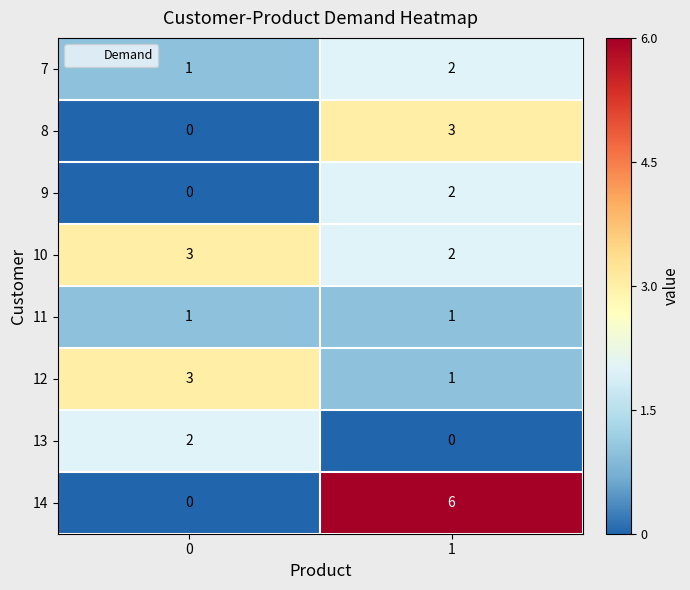

What is the difference between the 14 values at 0 and 1?

6